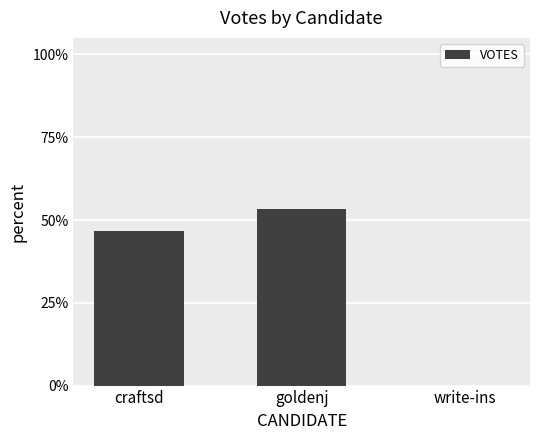

Where is the data nearest to the value 0?

write-ins